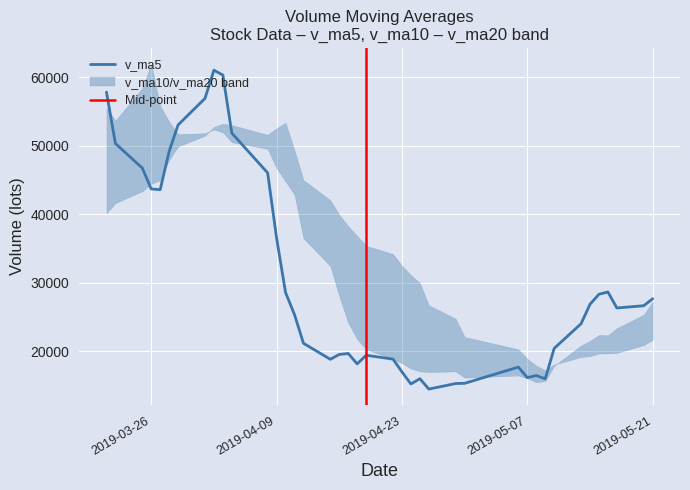

True or false: v_ma5 and v_ma10 cross at least once.

True